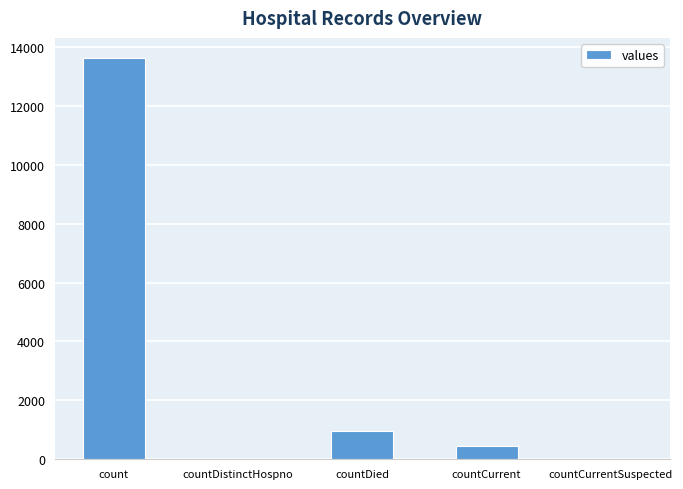

True or false: the data shows 447 at countCurrent.

True